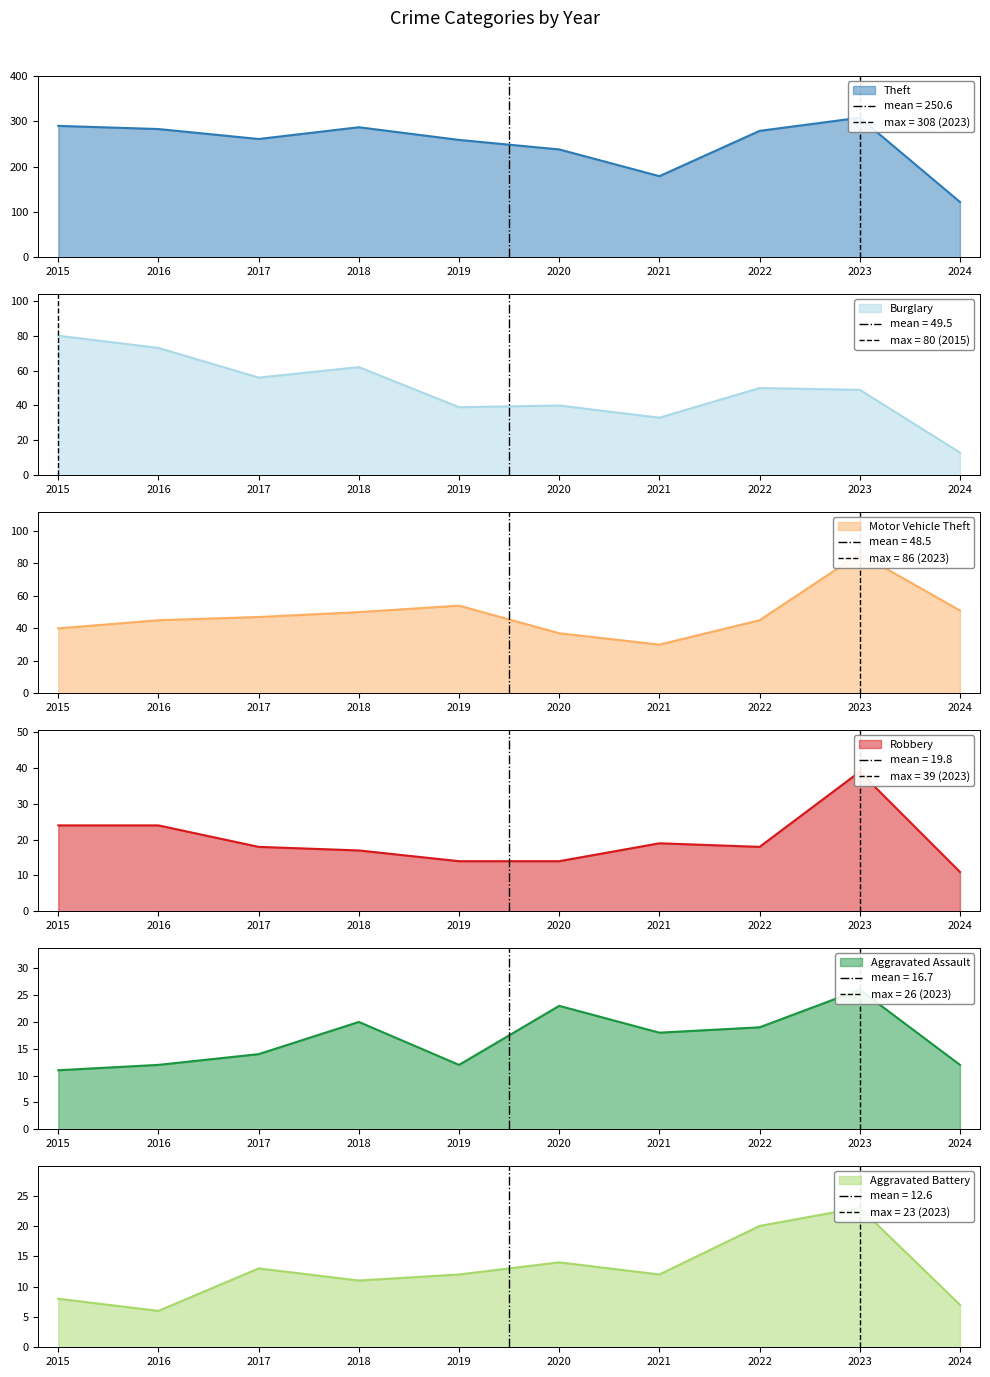

What is the value of the Theft point at the 3rd from the left?

261